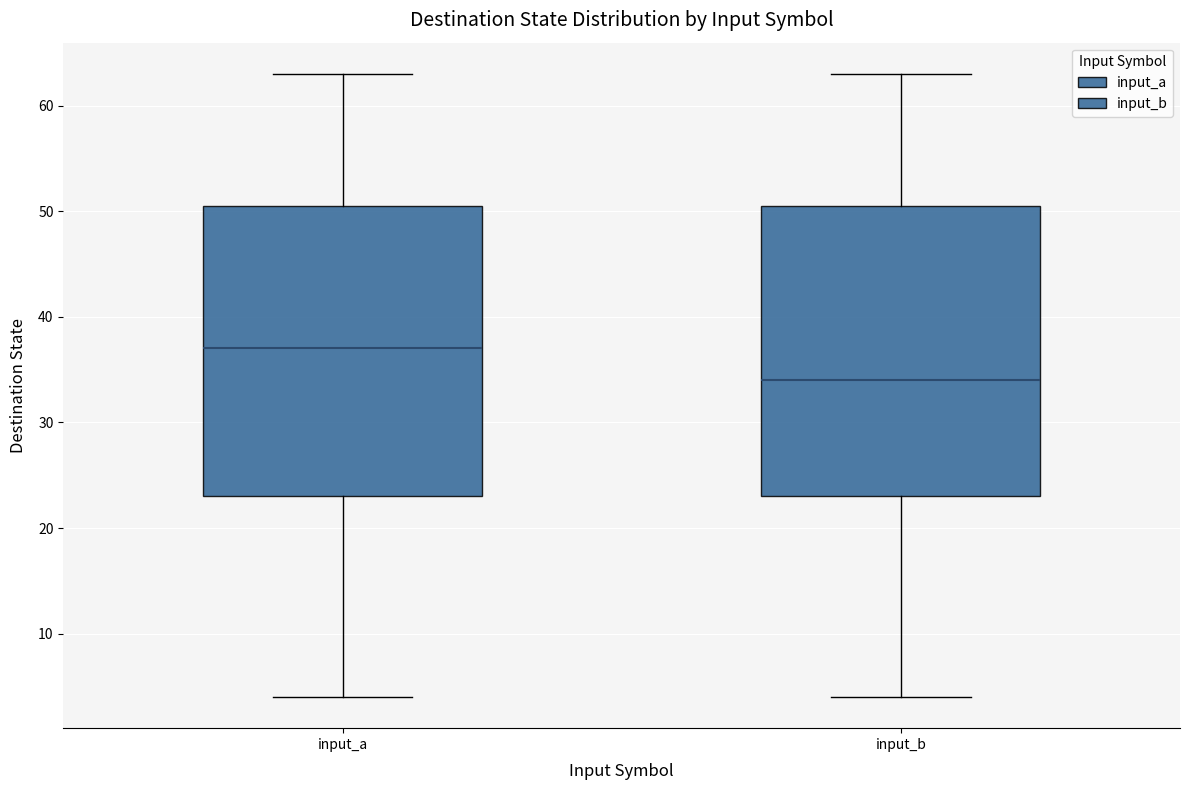

Where is the upper edge of the box for input_b on the y-axis? The values are not printed on the chart, so give them approximately, as read against the axis.

51